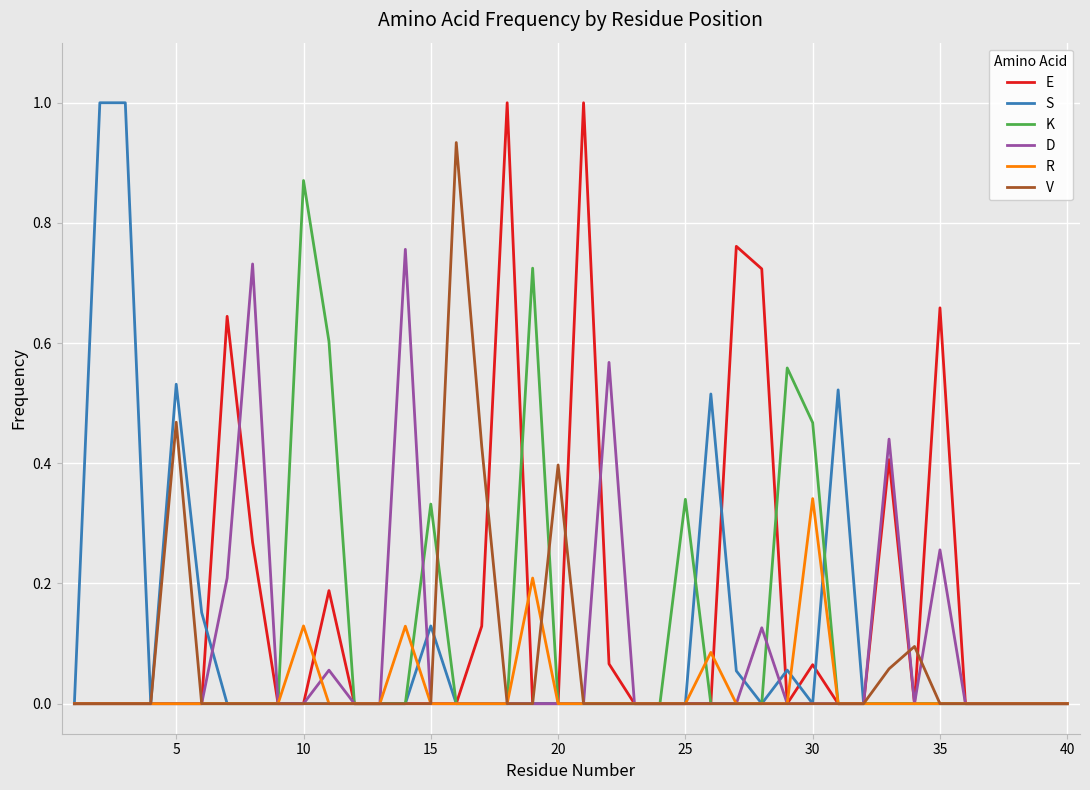

Which series has the largest total across all categories?

E